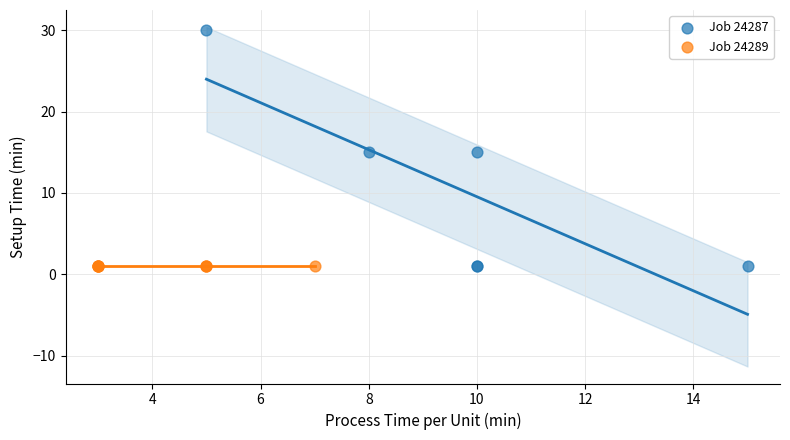

Which series contains the highest Y value?

Job 24287